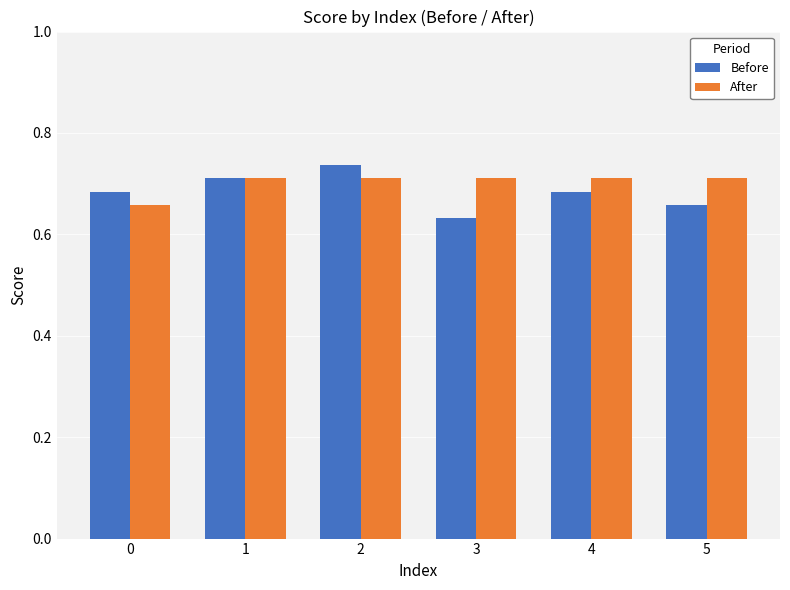

Rank the series by their maximum value, from highest to lowest.

Before, After